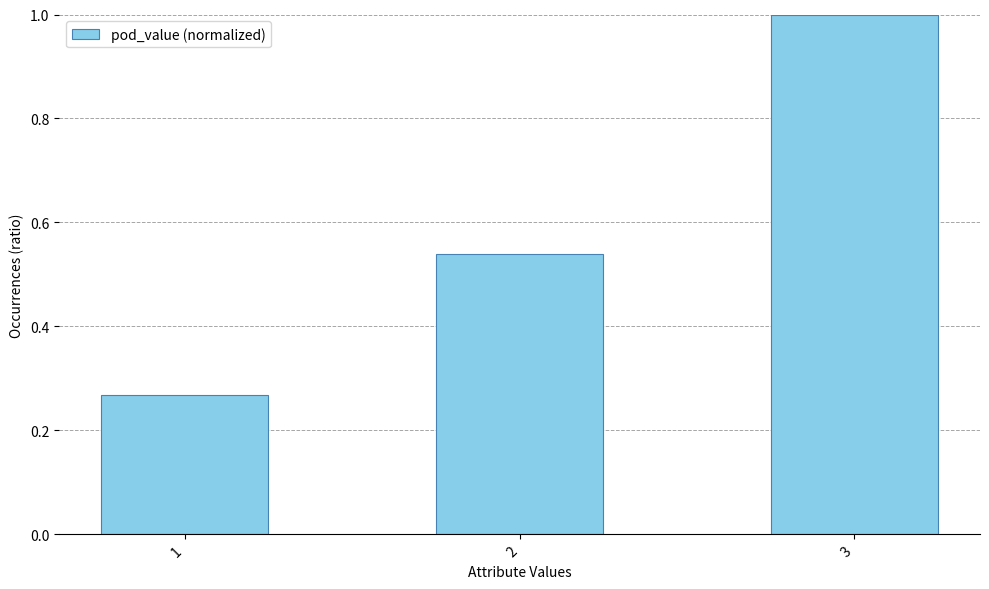

What is the average value?

0.6